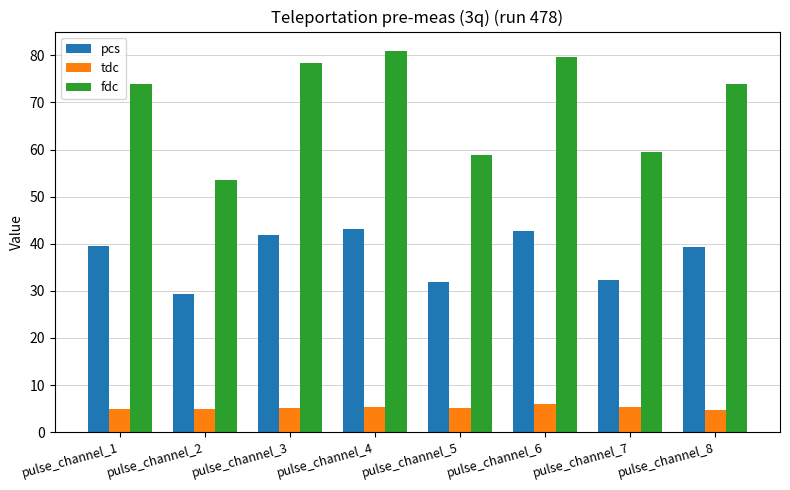

Is it true that pcs equals 29.2 at pulse_channel_2?

True